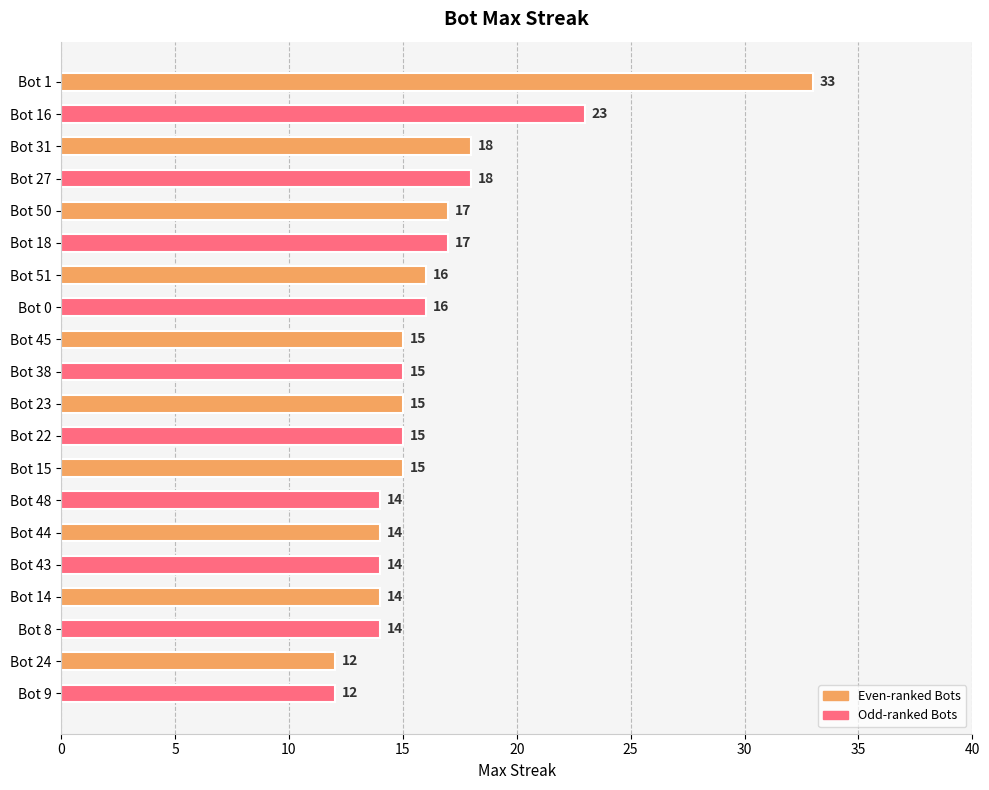

How many values are below 15?

7